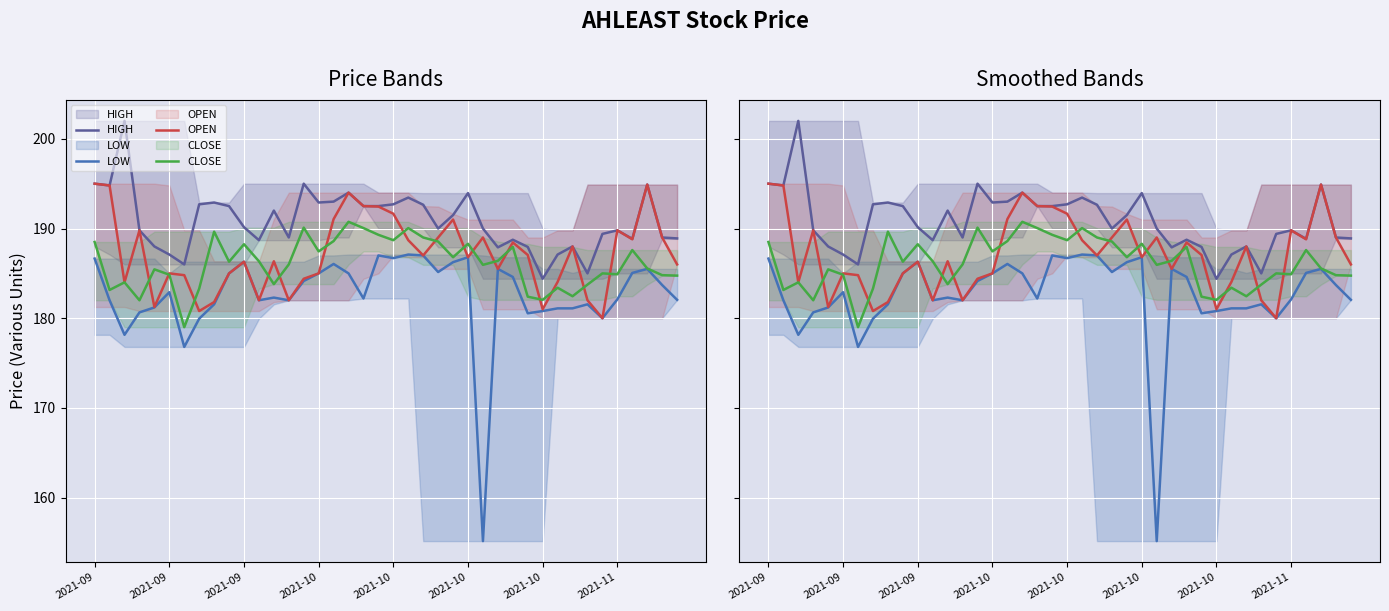

Which series has the widest spread of values?

LOW